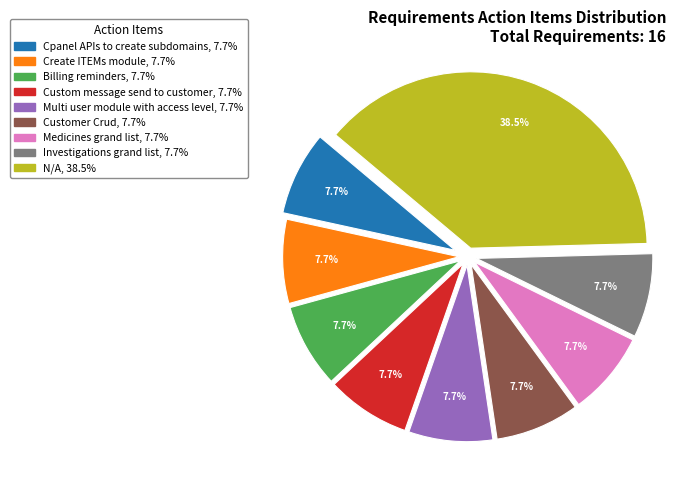

Does any single category account for the majority?

No